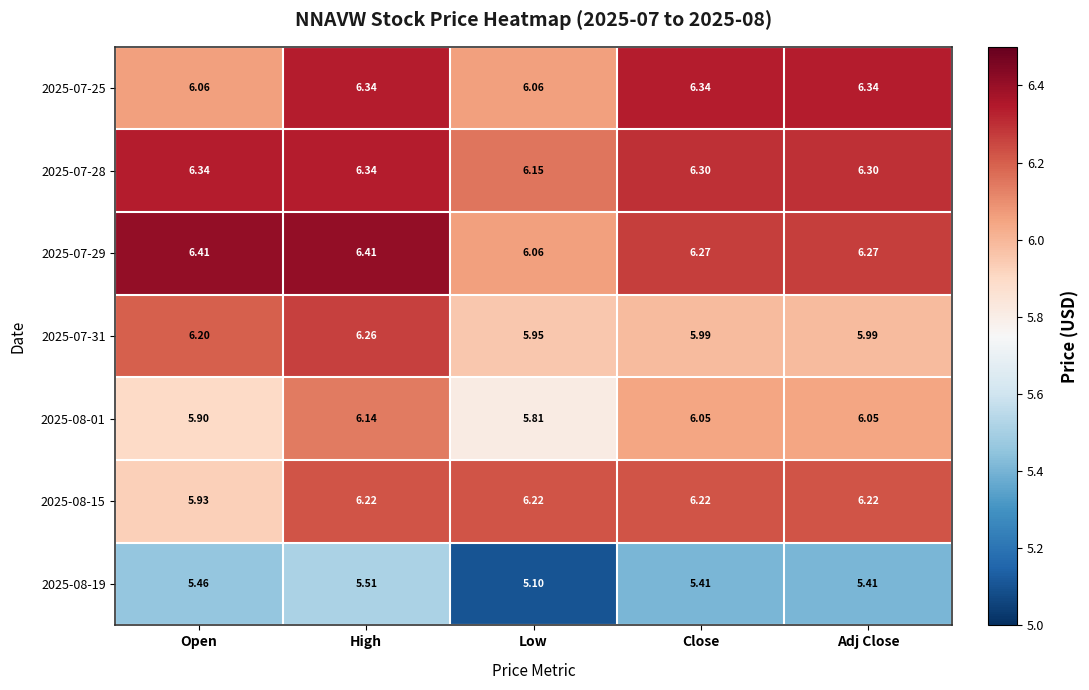

Is the value of 2025-07-31 at Open greater than the value of 2025-08-19 at Low?

Yes